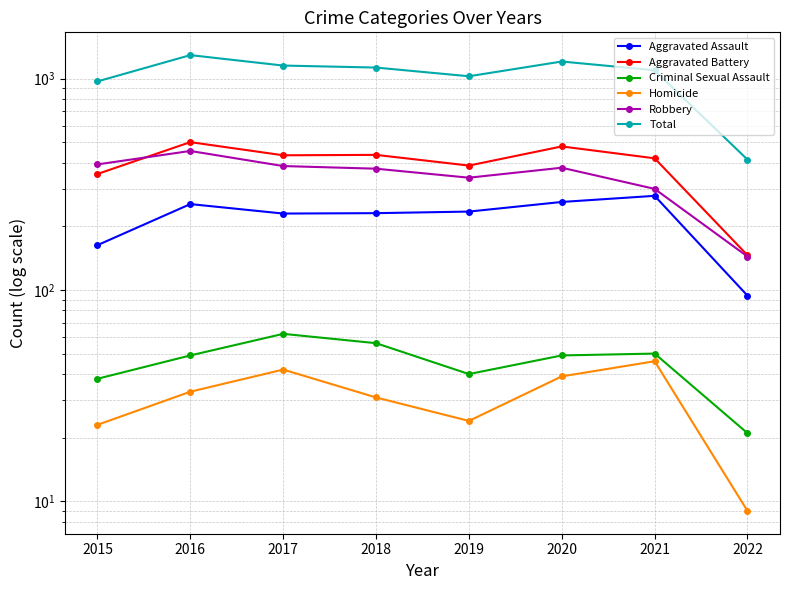

What is the average value of the Total series?

1036